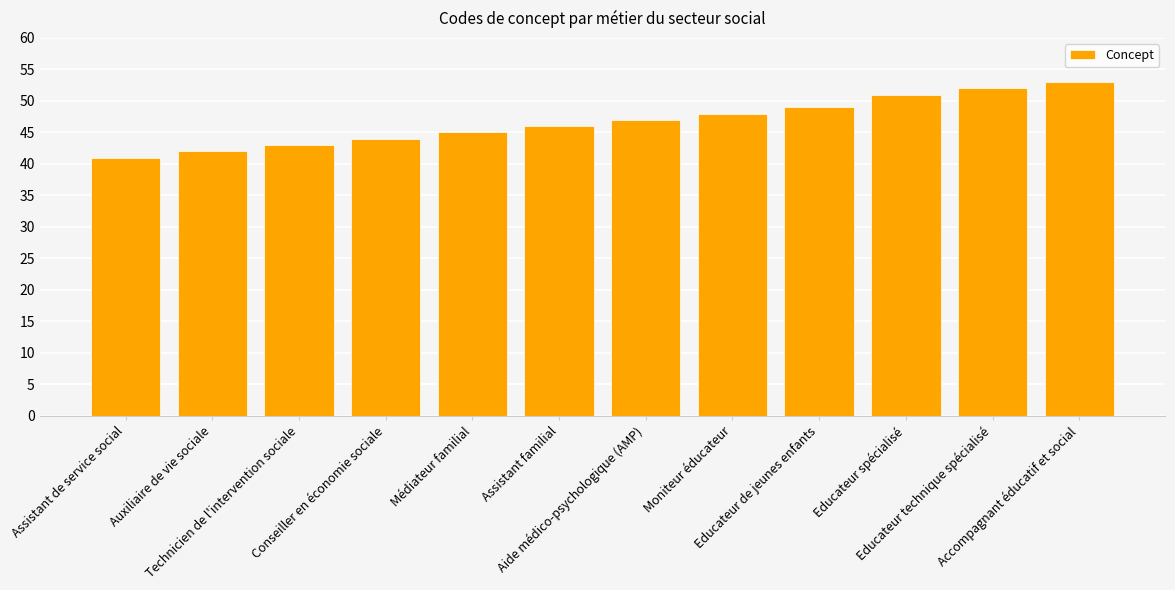

What is the ratio of the value at Accompagnant éducatif et social to the value at Assistant de service social?

1.3